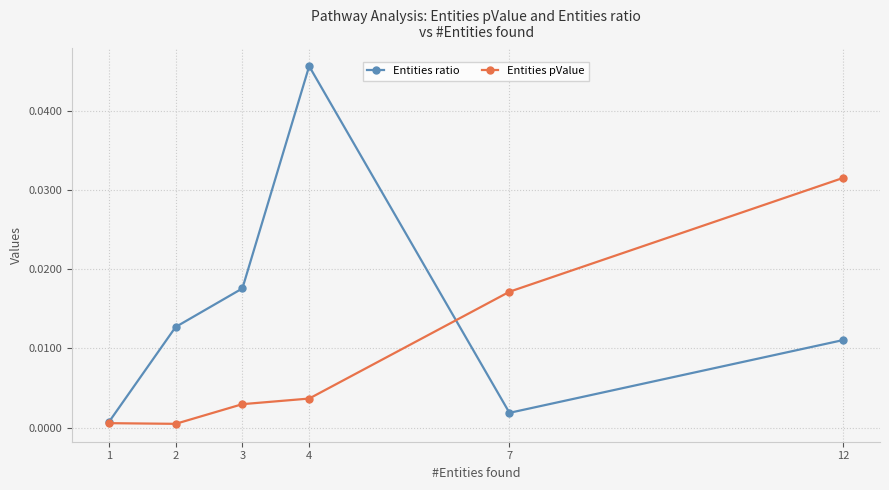

At which category is the sum across all series the highest?

4